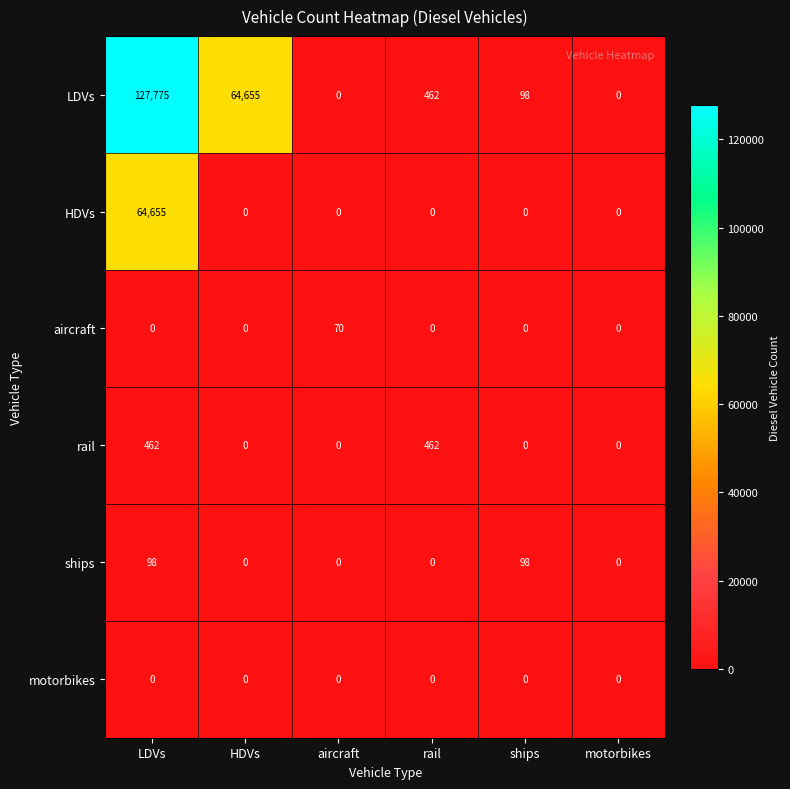

List the series in order of their peak value, highest first.

LDVs, HDVs, rail, ships, aircraft, motorbikes